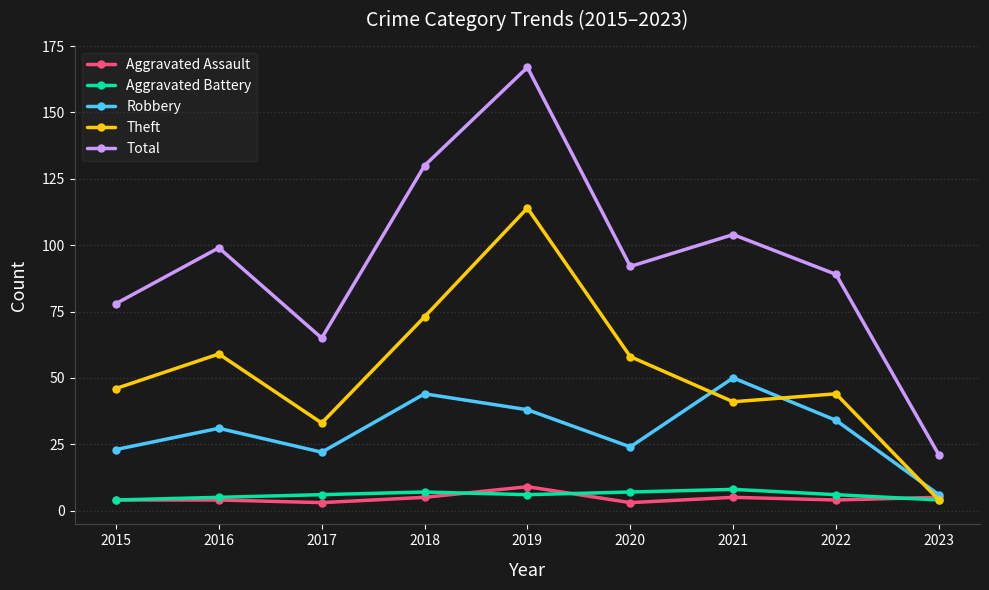

What is the value of the Aggravated Battery point at the 4th from the left?

7